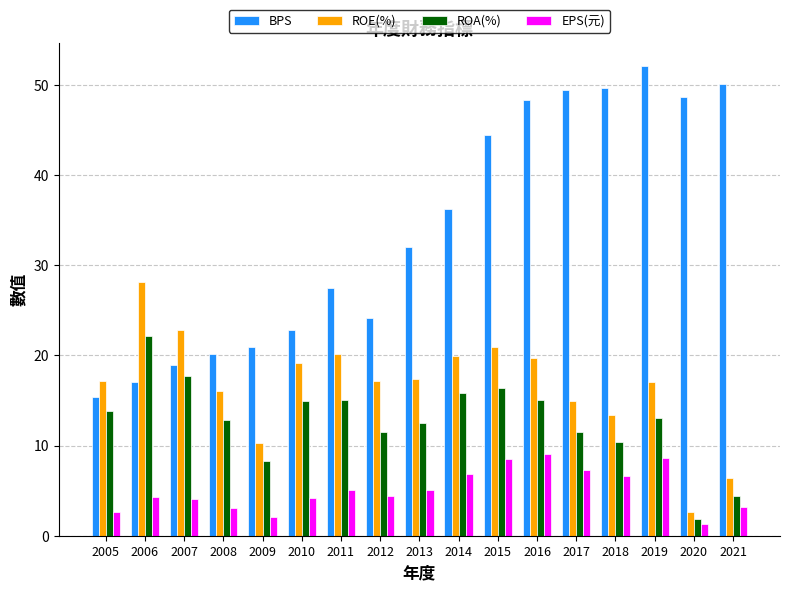

Where is ROE(%) nearest to the value 15?

2017